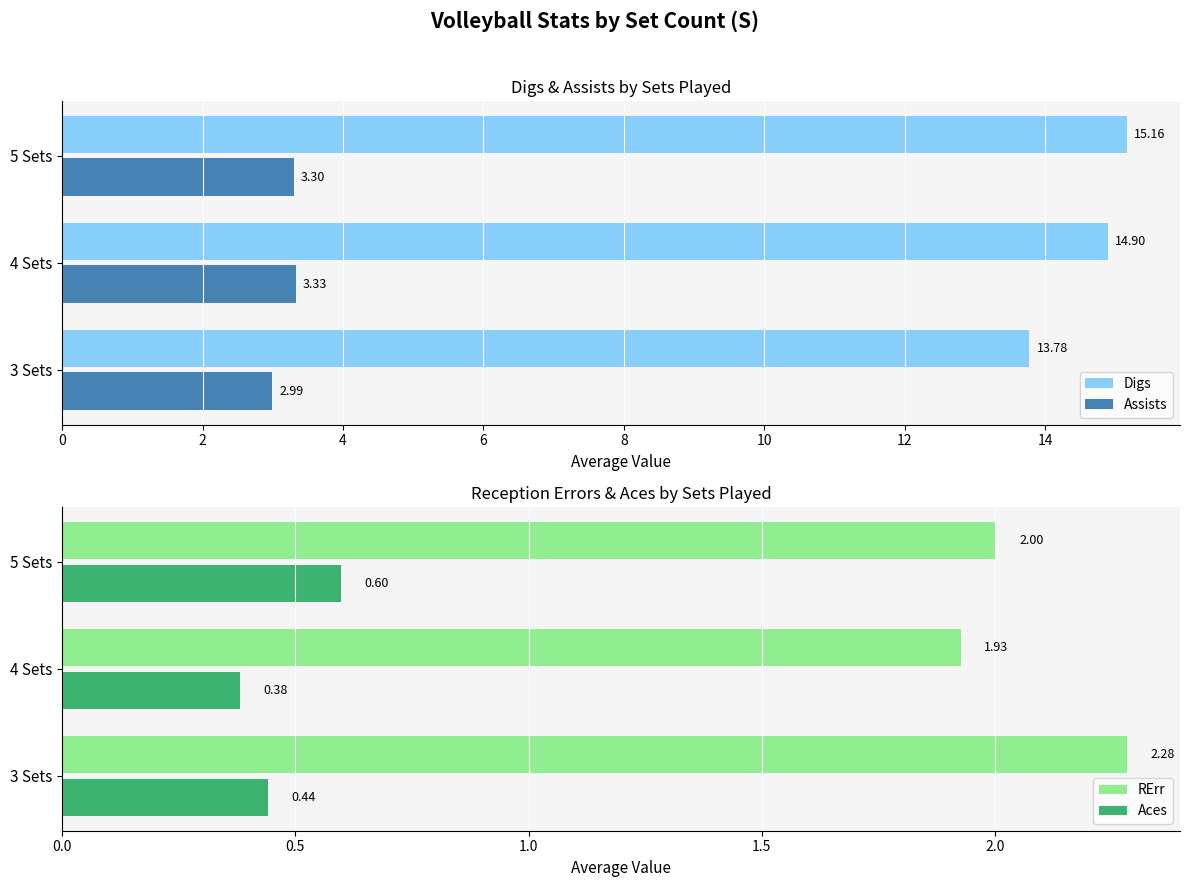

How many categories are shown in the chart?

3